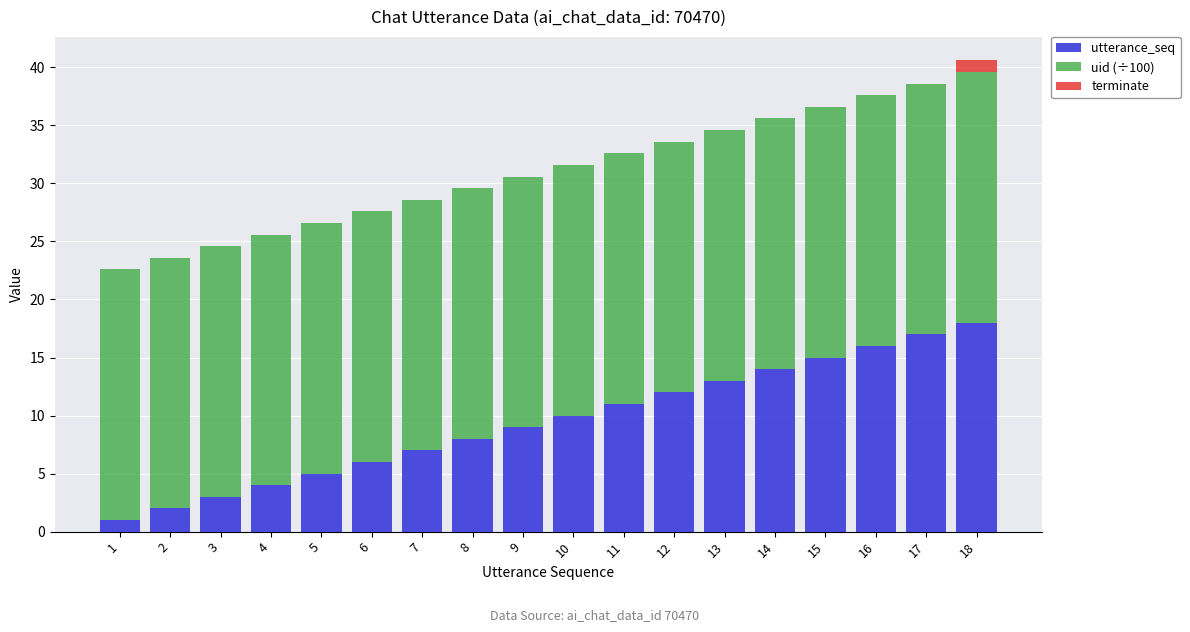

The value of utterance_seq at 5 is 3.0. True or false?

False